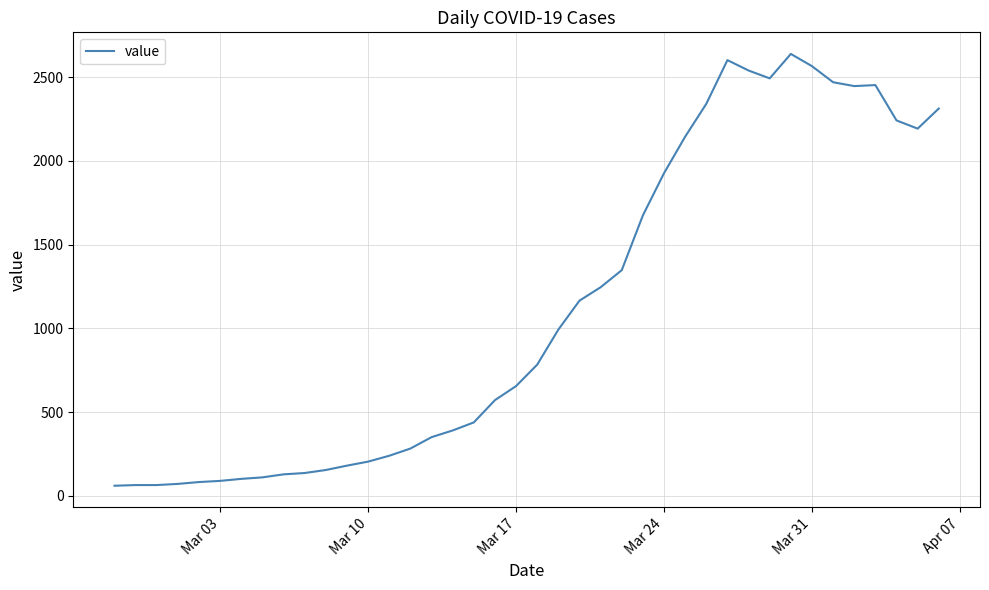

Count the number of data series in this chart.

1